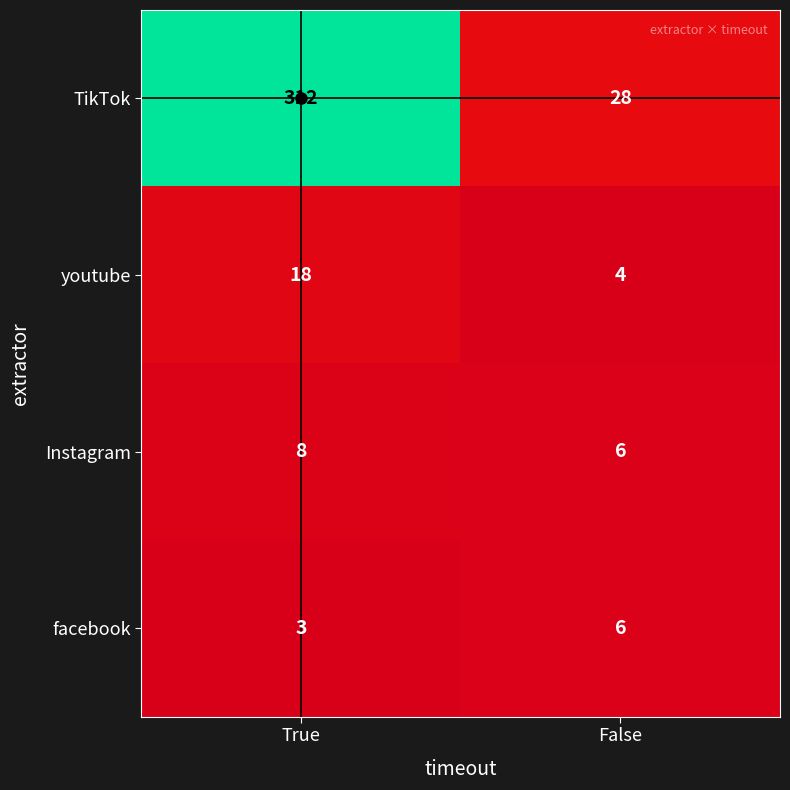

Count the number of data series in this chart.

4